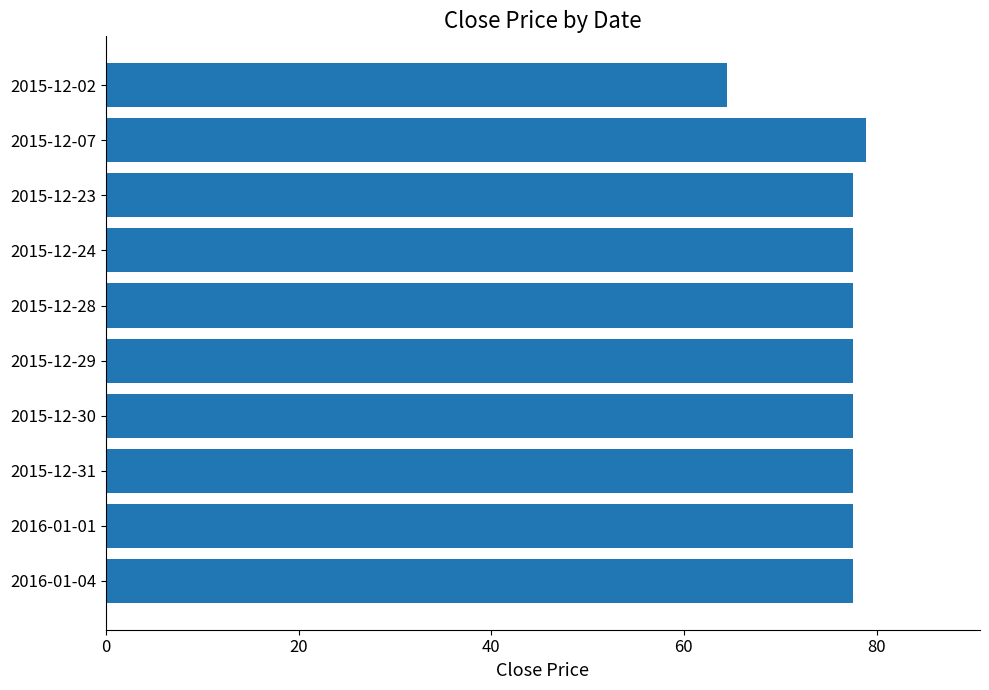

At which category does the chart reach its peak across all series?

2015-12-07